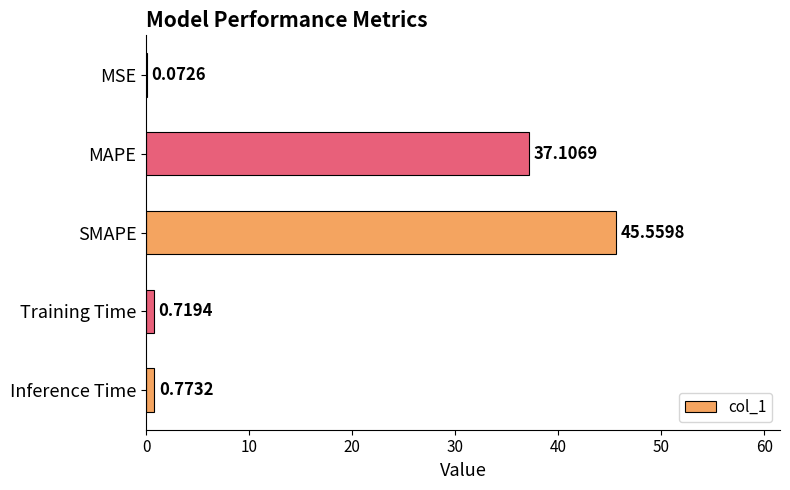

At which label is the value closest to 22?

MAPE